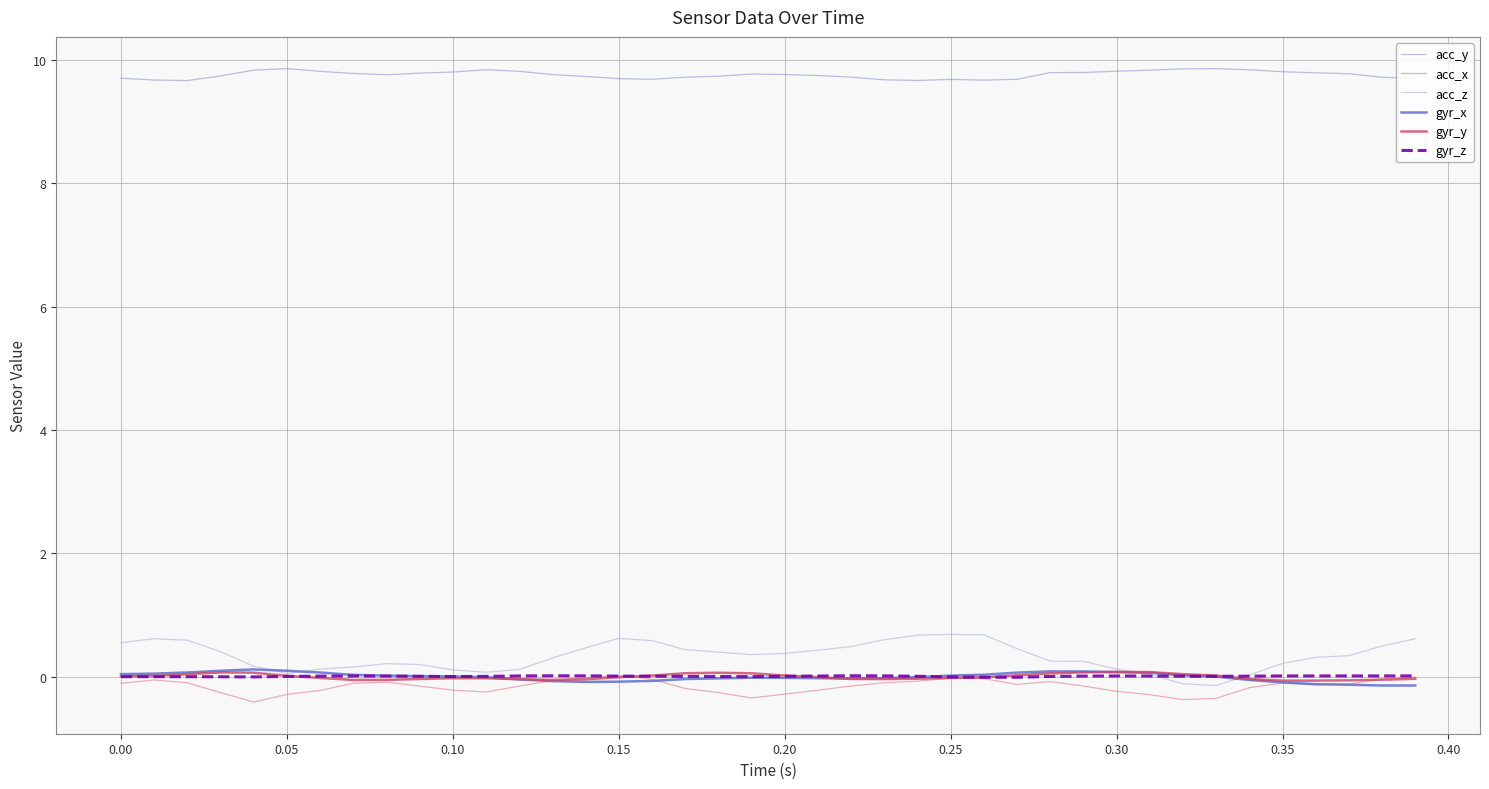

Which series has the widest spread of values?

acc_z